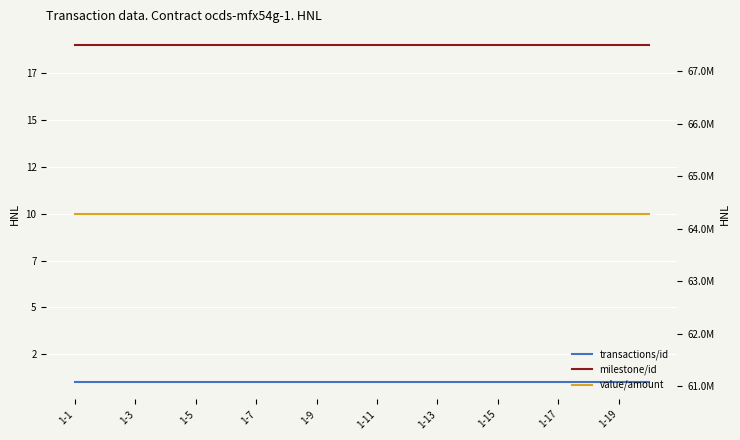

What is the minimum value for value/amount?

64285644.9